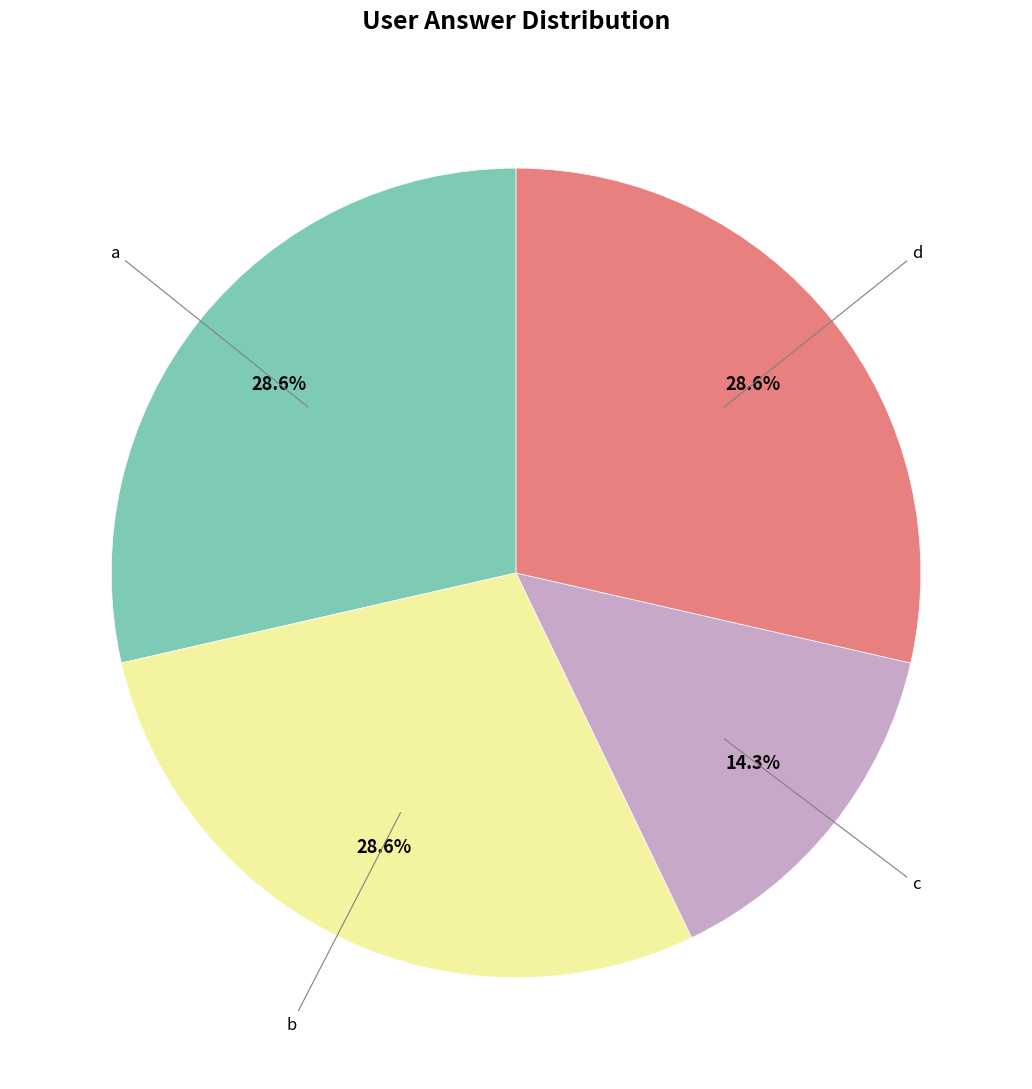

To the nearest percent, what is the average slice percentage?

25%